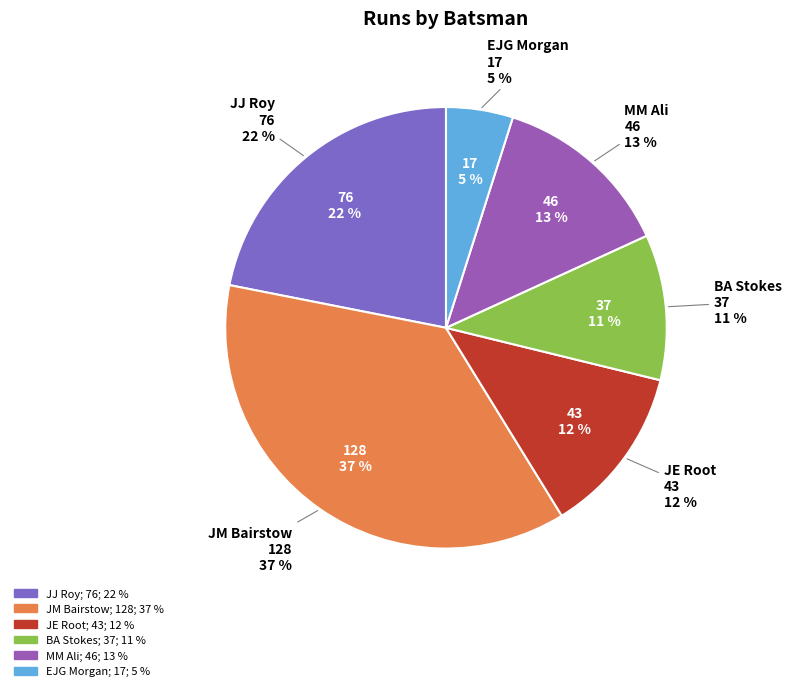

To the nearest percent, what percentage of the pie is EJG Morgan?

5%